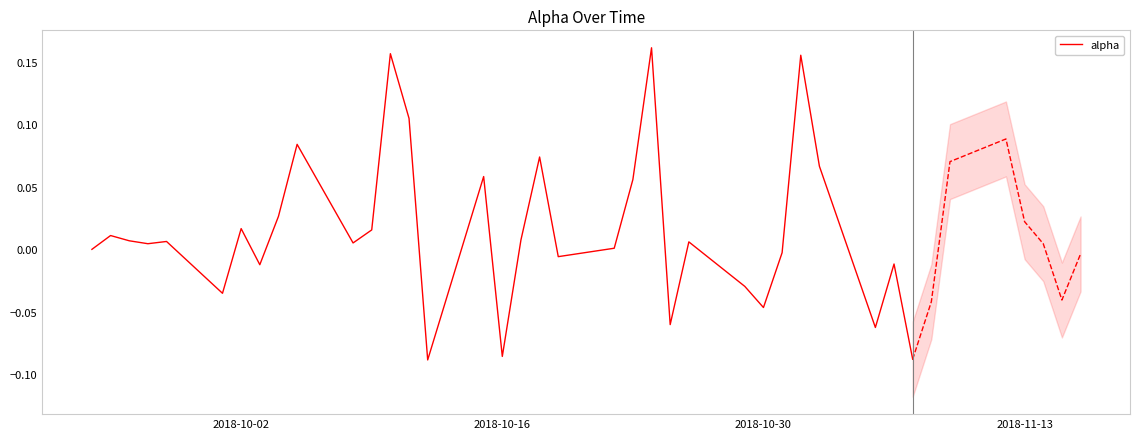

Reading left to right, transcribe all the data shown in this chart.

0.0	0.0	0.0	0.0	0.0	-0.0	0.0	-0.0	0.0	0.1	0.0	0.0	0.2	0.1	-0.1	0.1	-0.1	0.0	0.1	-0.0	0.0	0.1	0.2	-0.1	0.0	-0.0	-0.0	-0.0	0.2	0.1	-0.1	-0.0	-0.1